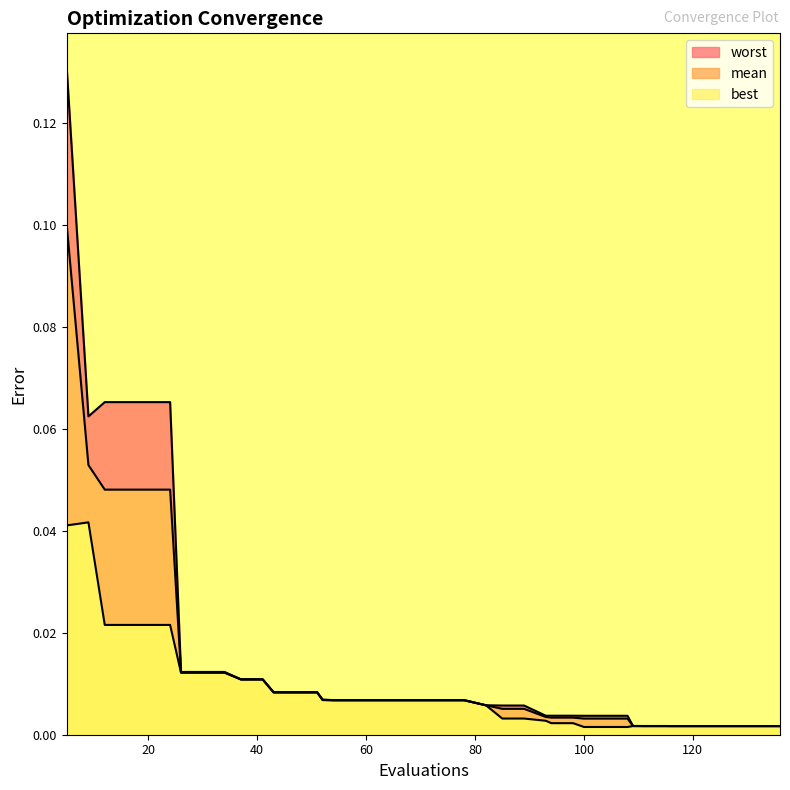

What are all the series names shown in the legend?

worst, mean, best